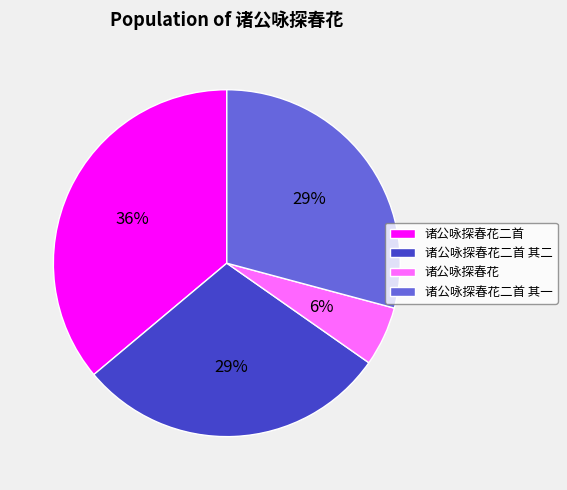

What is the largest slice in the pie chart?

诸公咏探春花二首